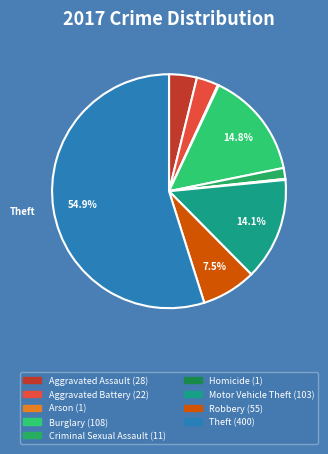

What is the majority slice?

Theft